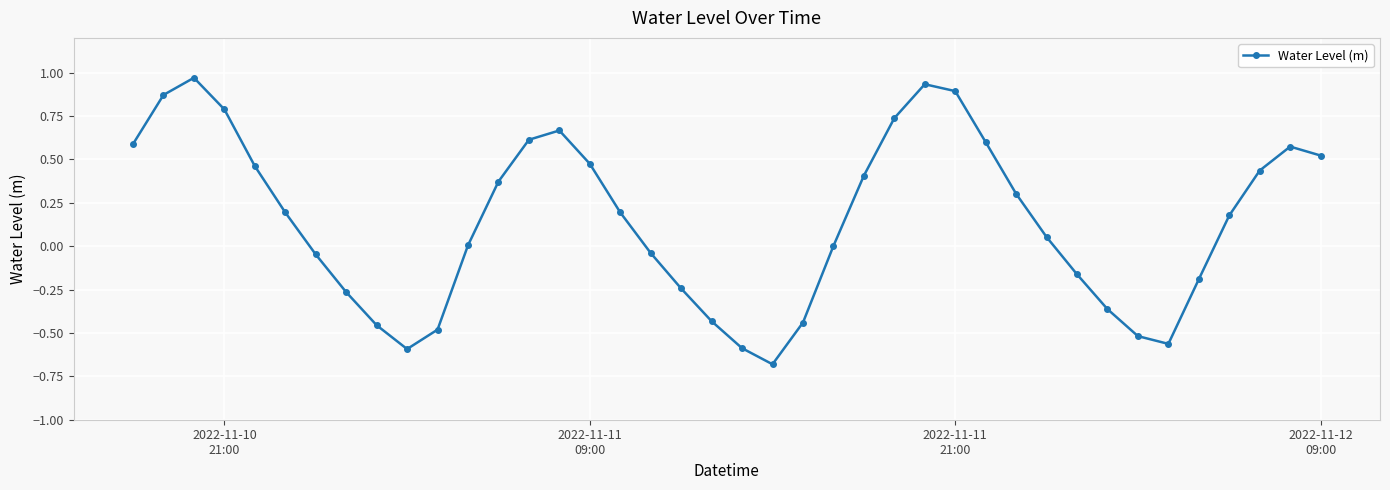

What is the difference between the second highest and minimum values?

1.6